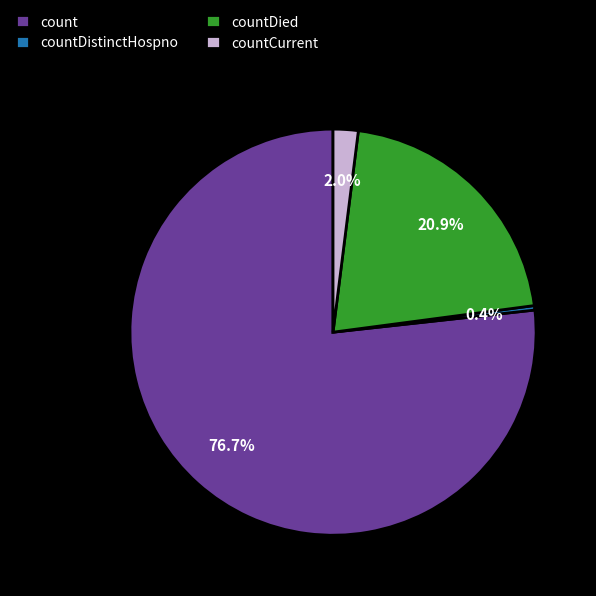

Does any single category account for the majority?

Yes